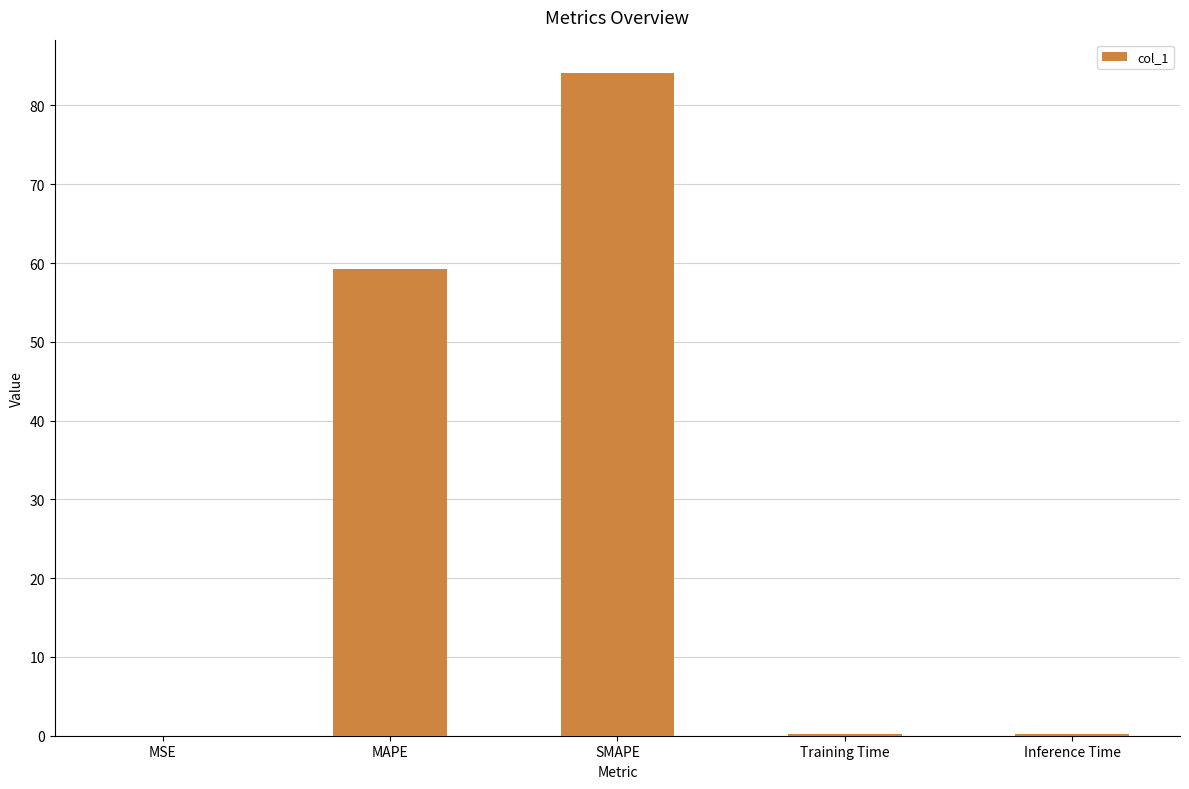

The value at SMAPE is 84.1. True or false?

True